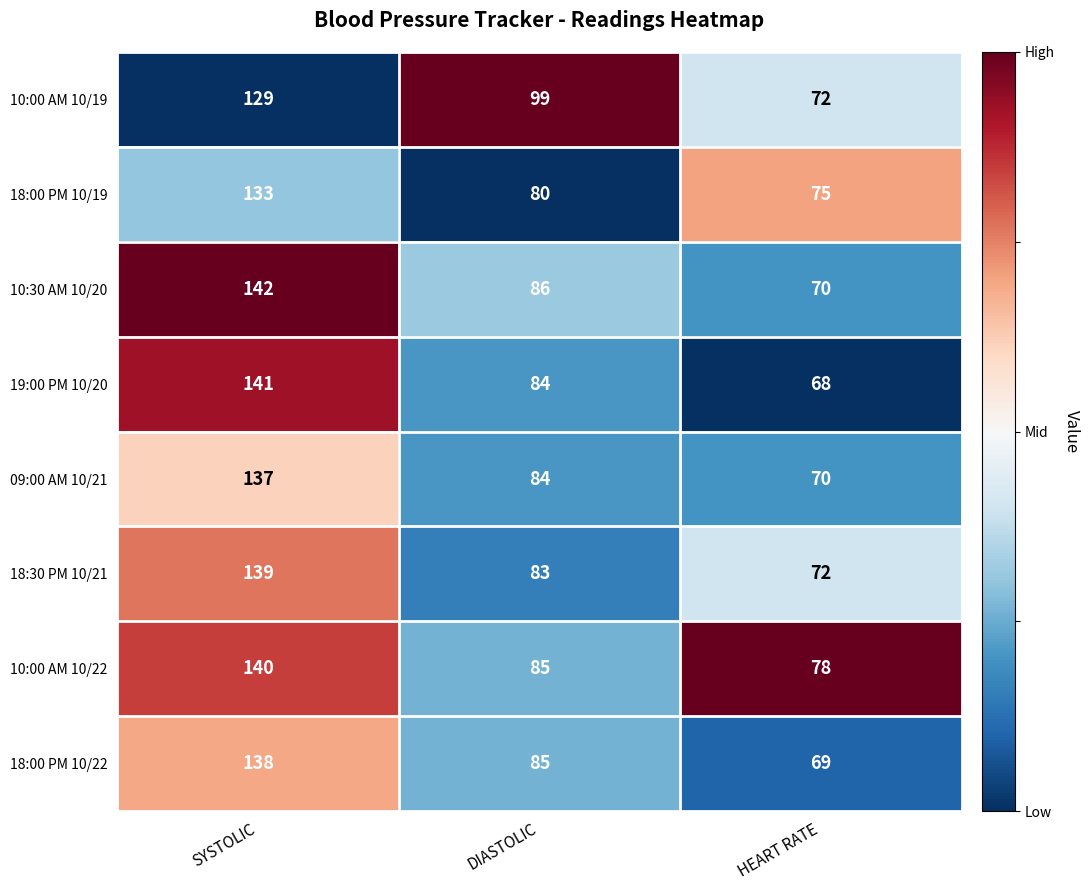

At which category is the sum across all series the highest?

SYSTOLIC